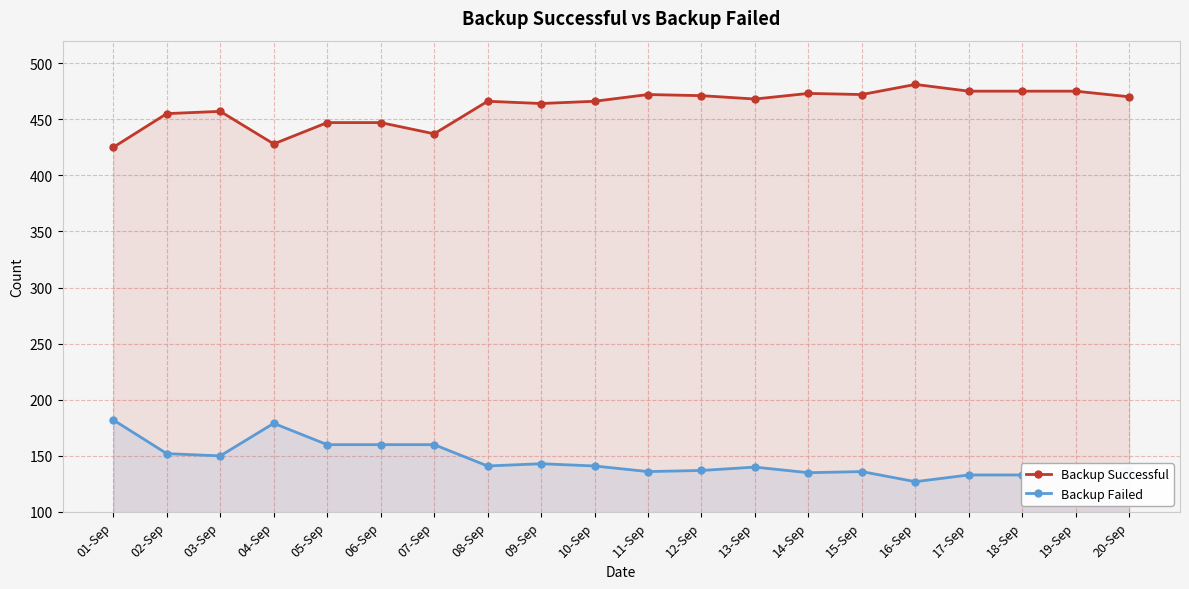

True or false: Backup Successful has a value of 261 at 10-Sep.

False